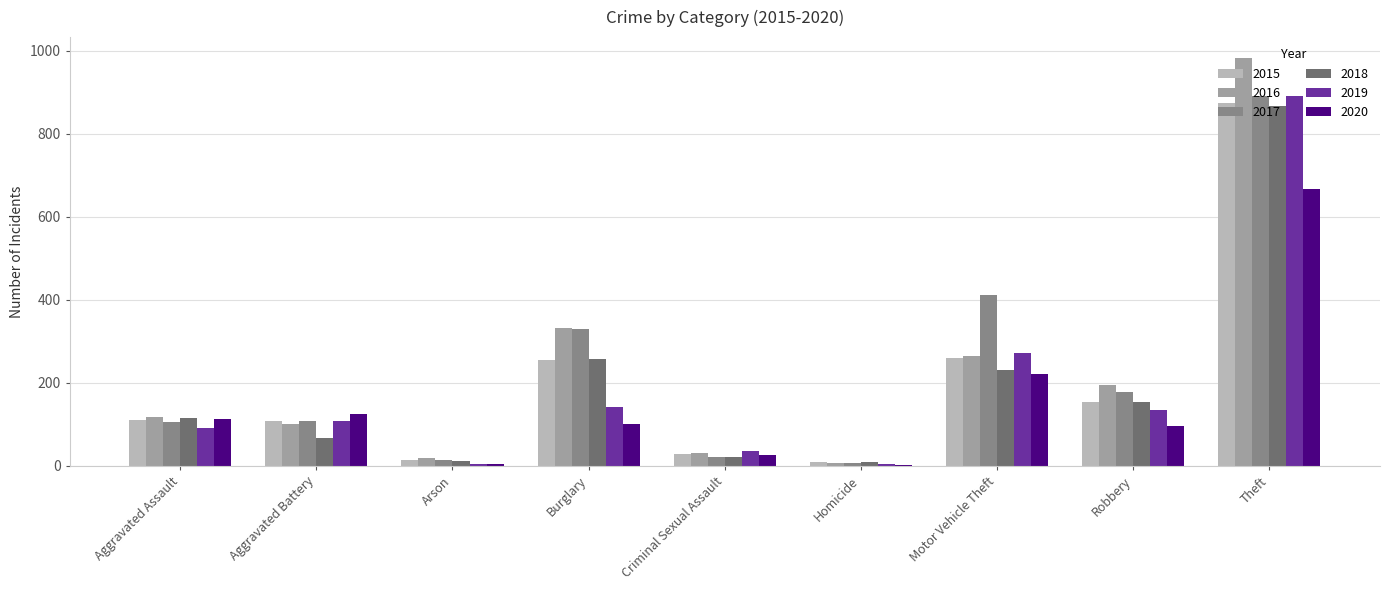

Where is 2017 nearest to the value 450?

Motor Vehicle Theft